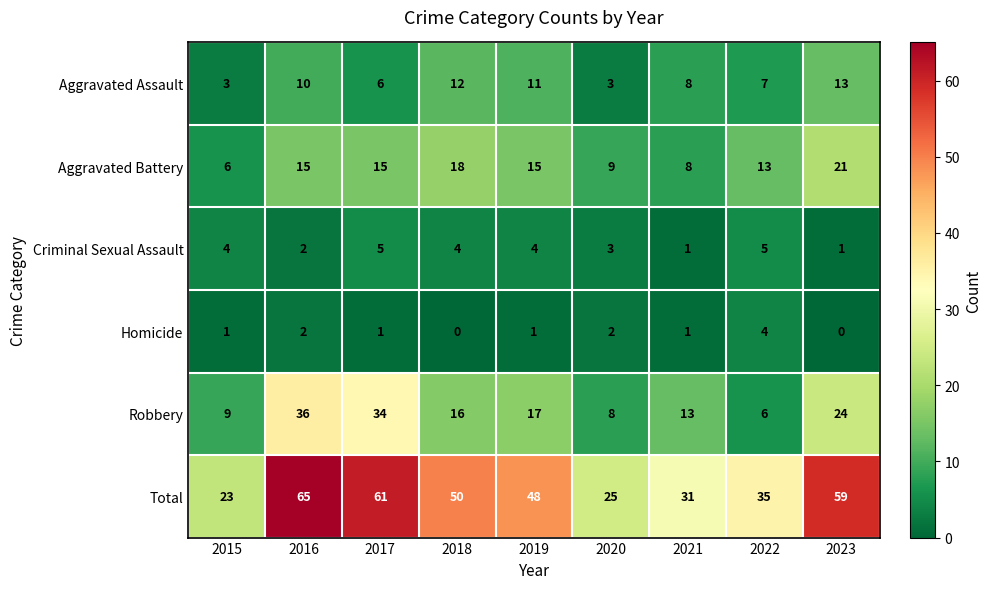

Count the number of categories in the chart.

9